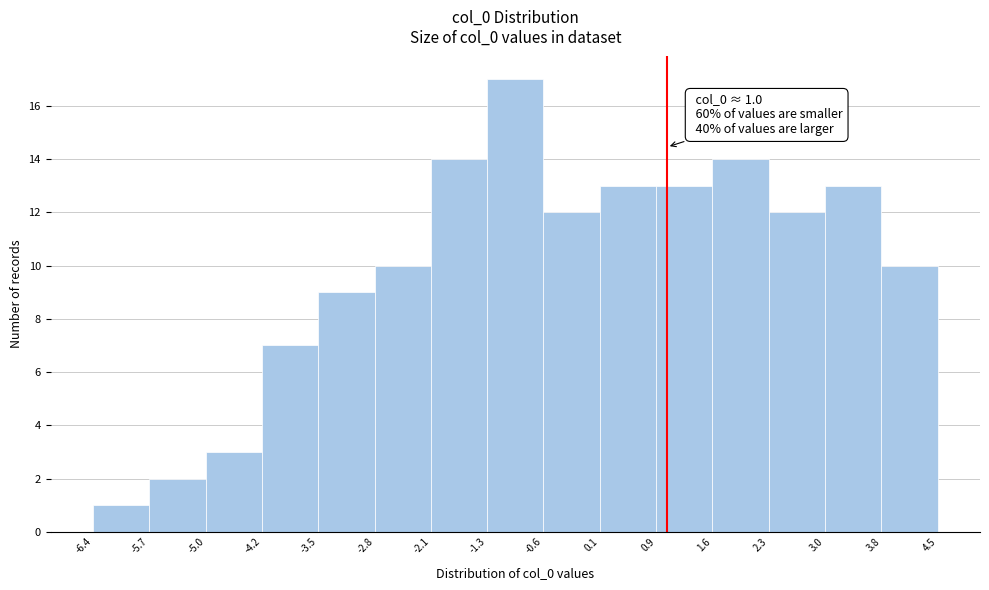

Which range on the x-axis has the tallest bar?

-1.3 to -0.6